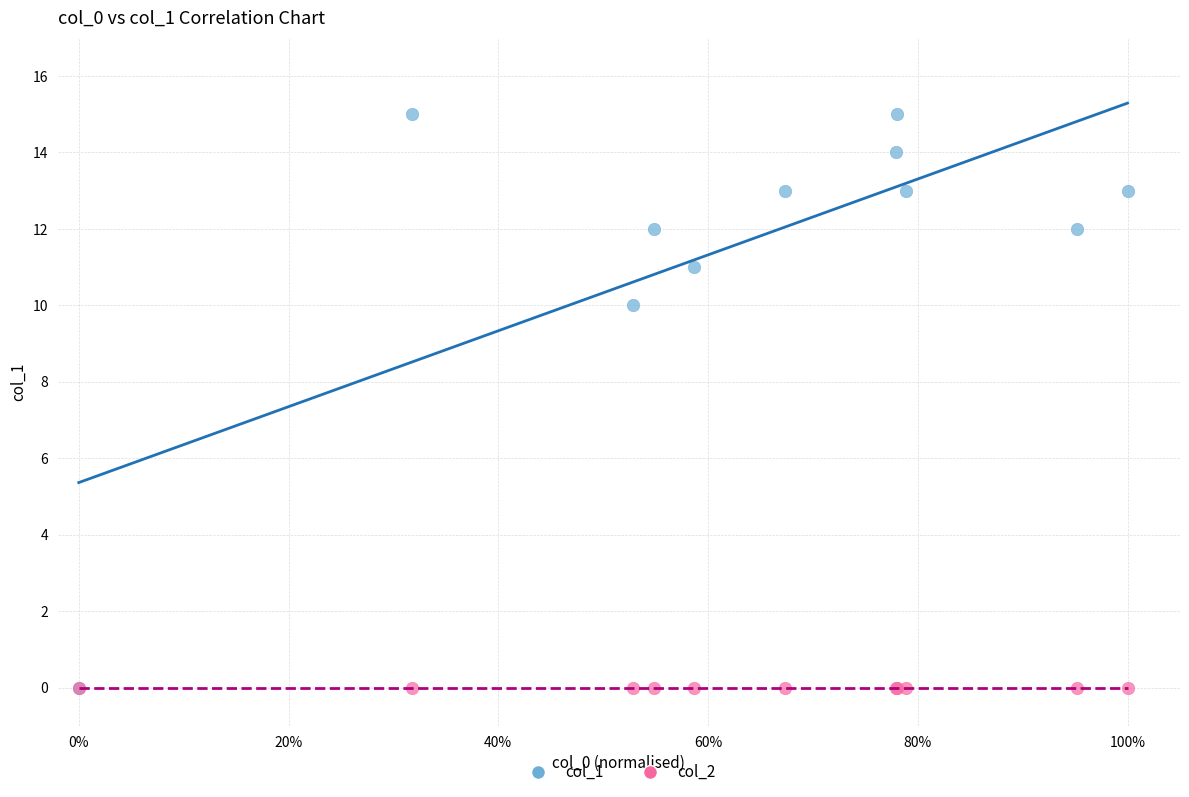

Across all series, what Y value is closest to 7?

10